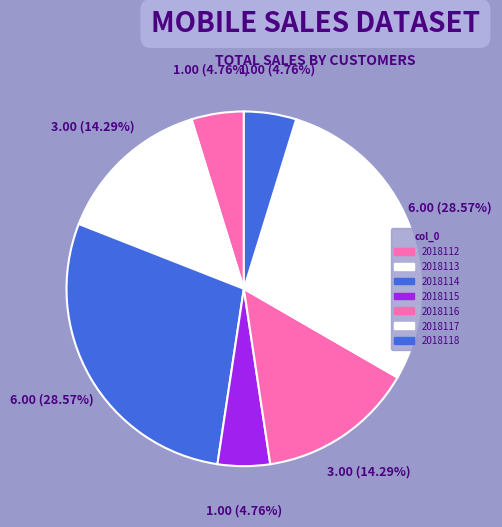

Rank the categories by value from lowest to highest.

2018112, 2018115, 2018118, 2018113, 2018116, 2018114, 2018117